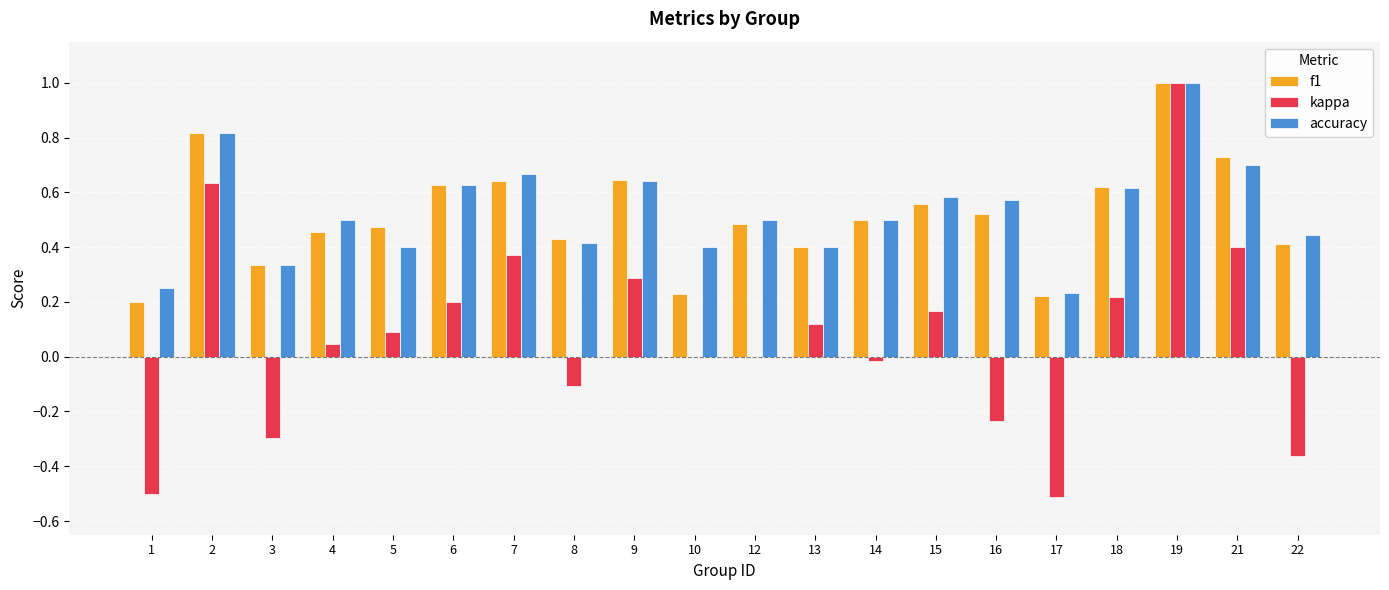

What is the sum of the f1 values at 14 and 16?

1.0